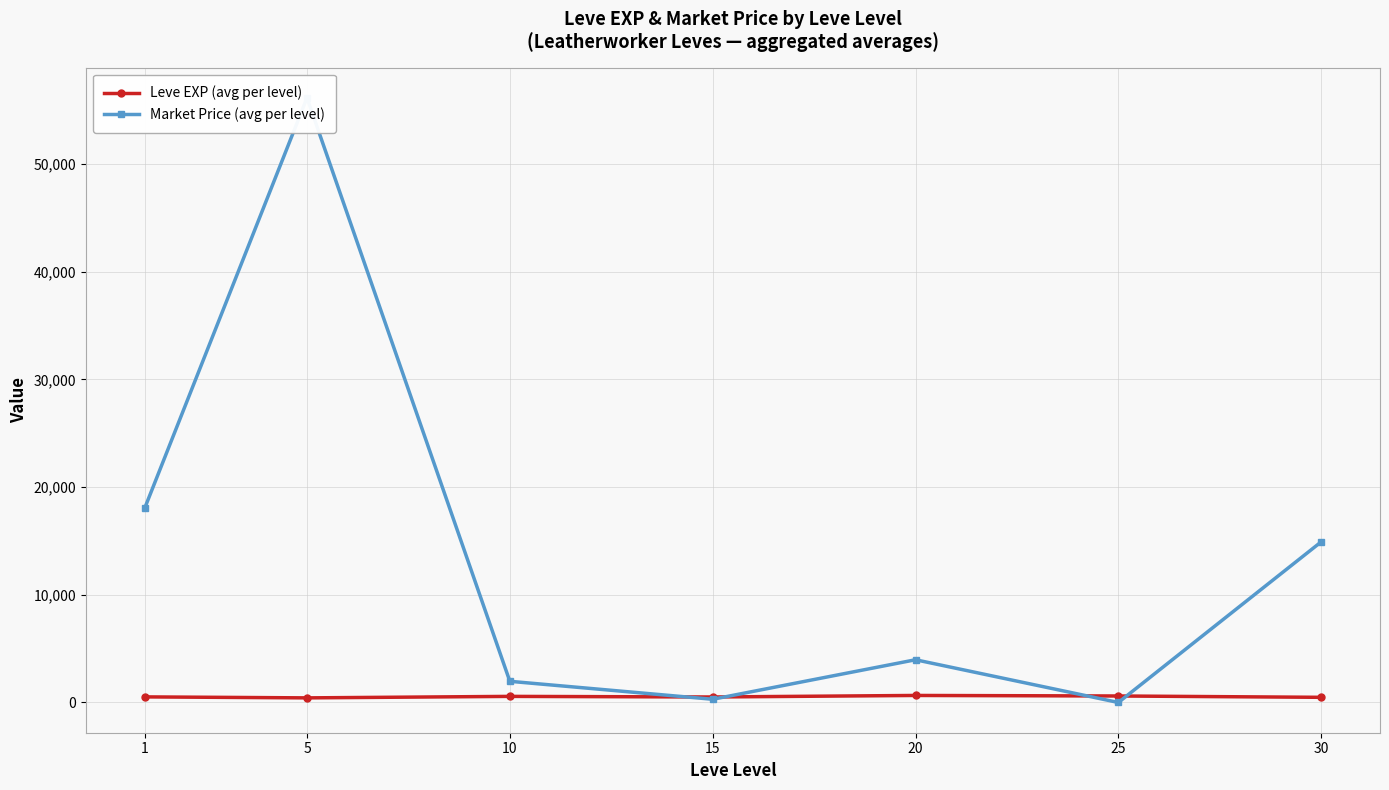

What is the sum of the Market Price (avg per level) values at 10 and 20?

5933.5